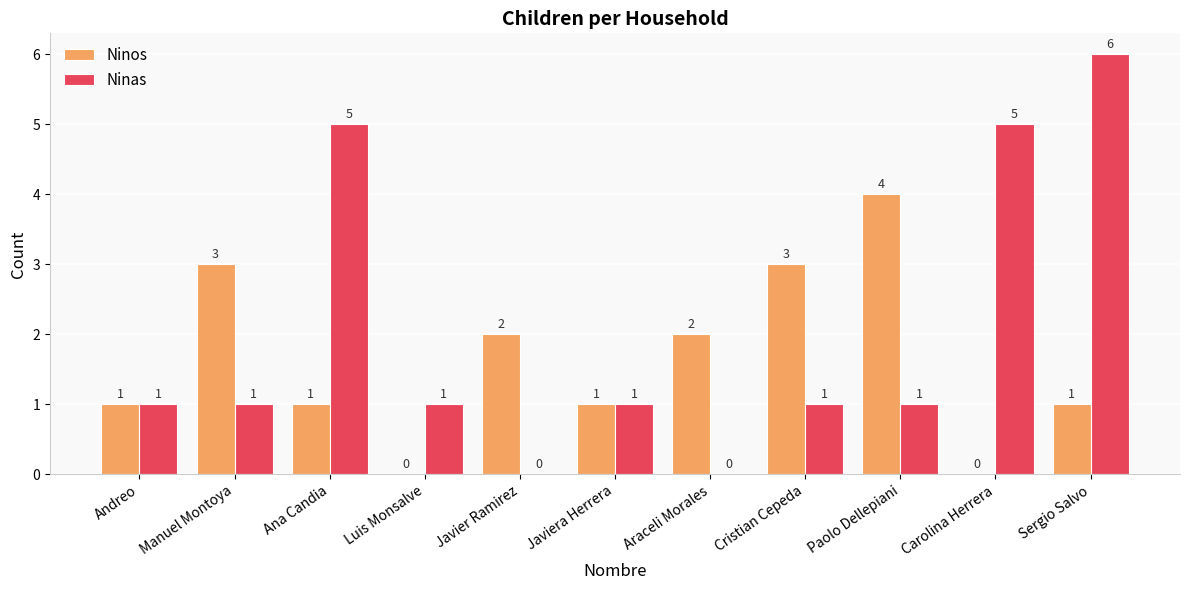

Which category has the highest value across all series?

Sergio Salvo